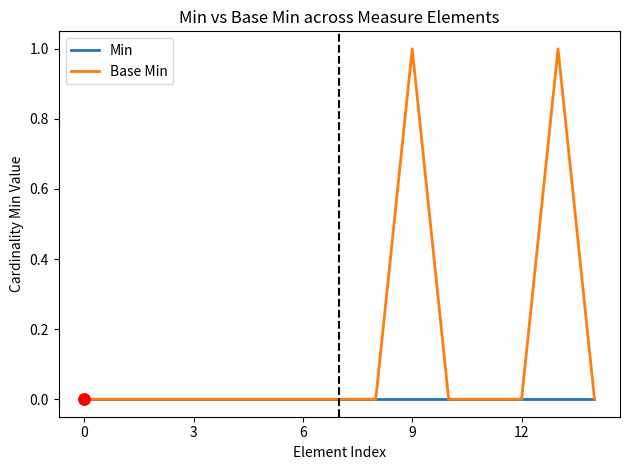

Reading left to right, list all the values displayed in this chart.

Min: 0	0	0	0	0	0	0	0	0	0	0	0	0	0	0
Base Min: 0	0	0	0	0	0	0	0	0	1	0	0	0	1	0